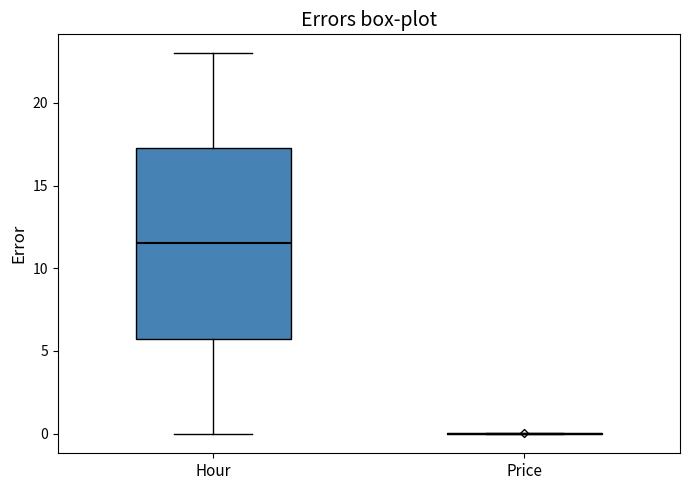

Which box is the tallest, from its lower edge to its upper edge?

Hour